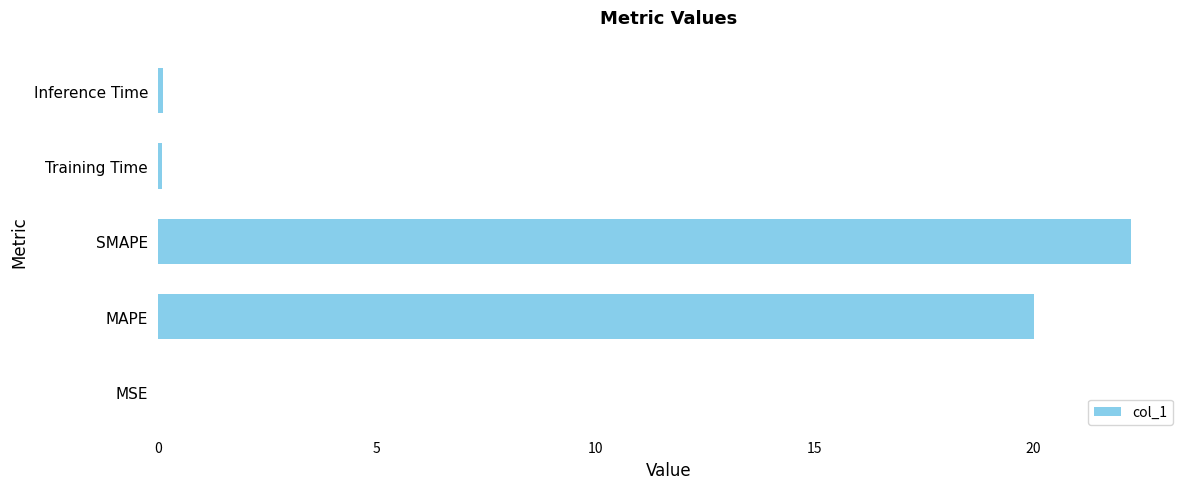

The chart shows a value of 32.4 at MAPE. True or false?

False